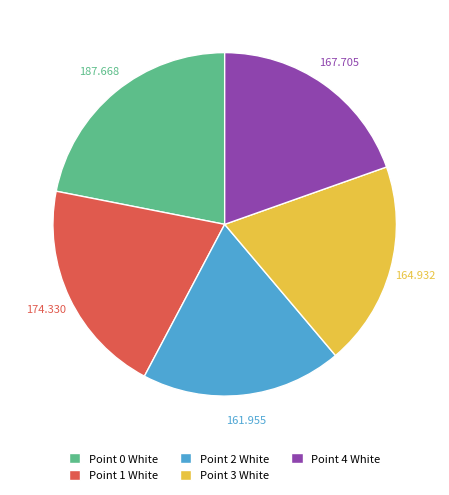

Which category has the biggest portion of the pie?

Point 0 White